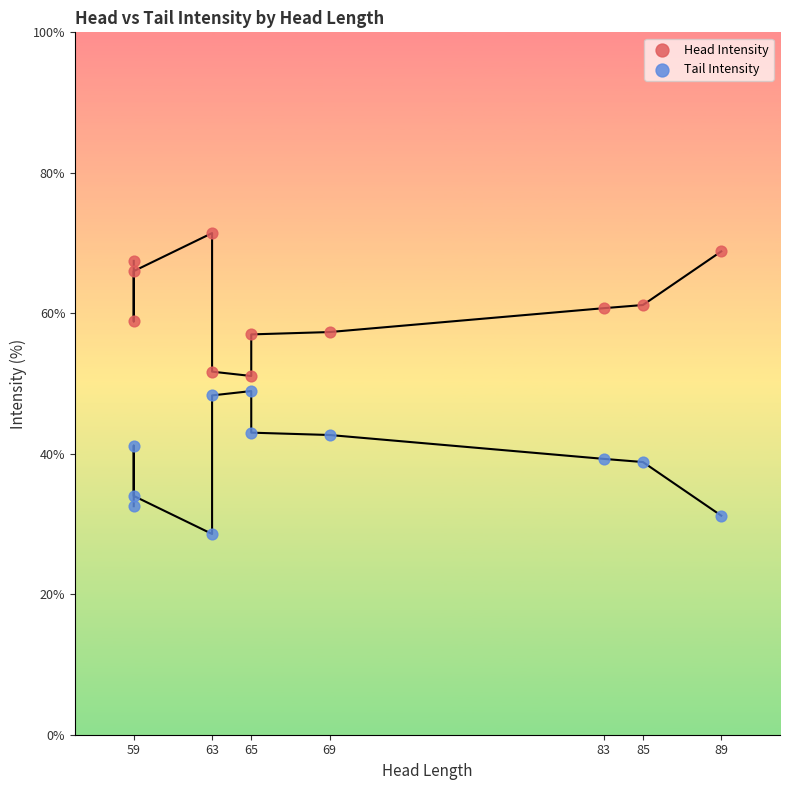

Which series reaches the minimum Y coordinate?

Tail Intensity